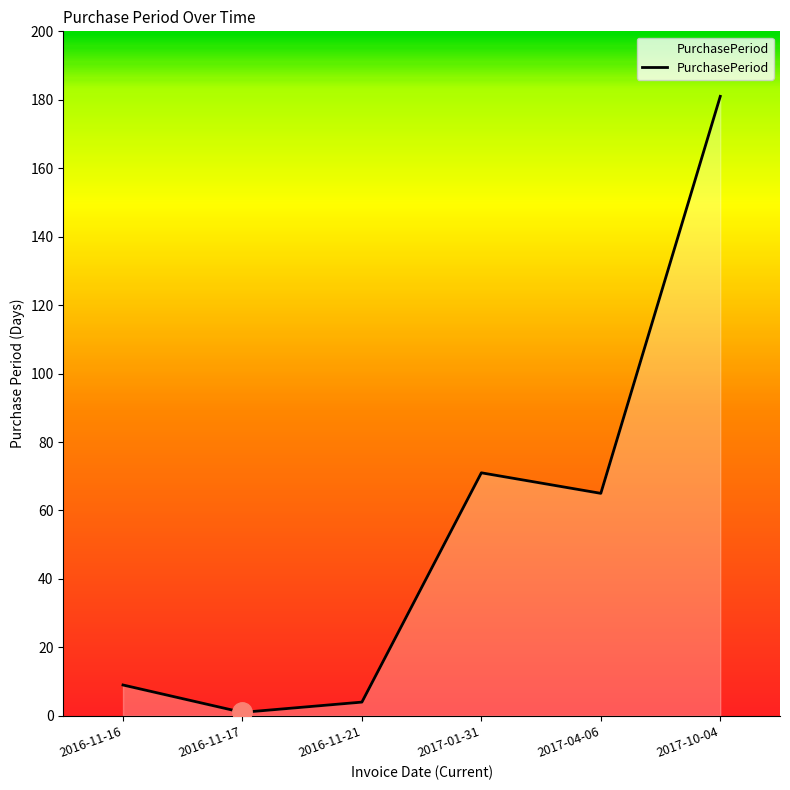

What position from the right is 2016-11-21?

4